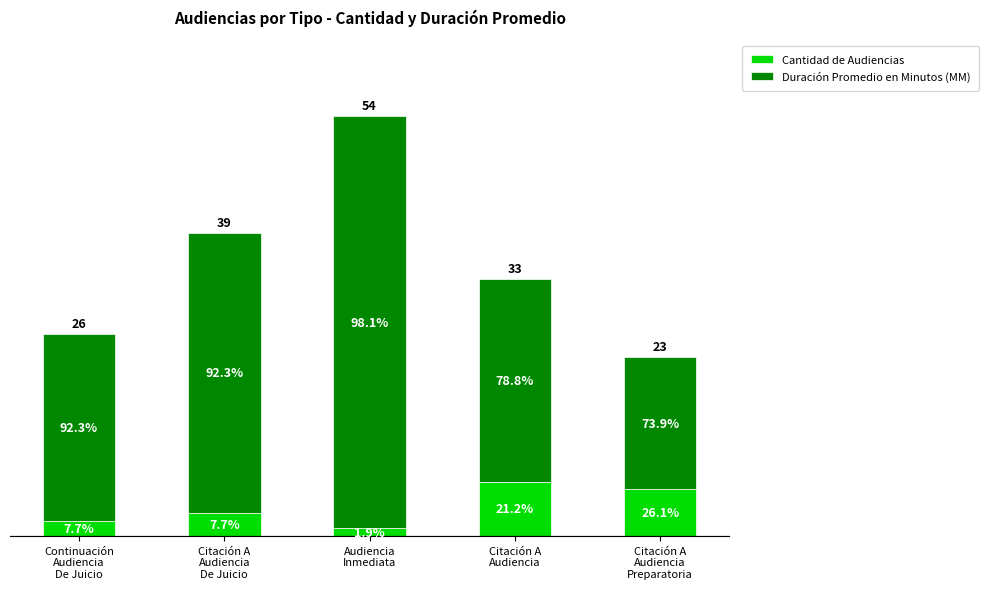

What are all the series names shown in the legend?

Cantidad de Audiencias, Duración Promedio en Minutos (MM)